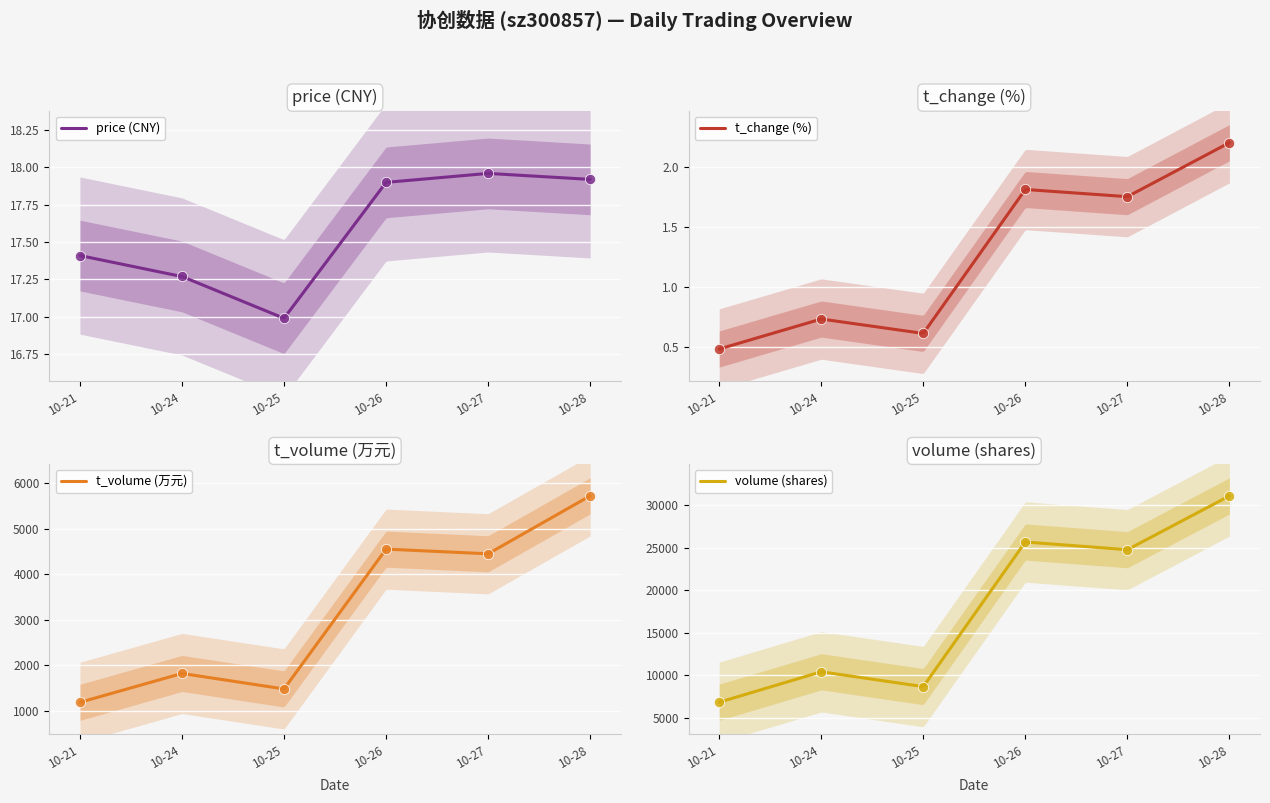

Which series reaches the maximum Y coordinate?

volume